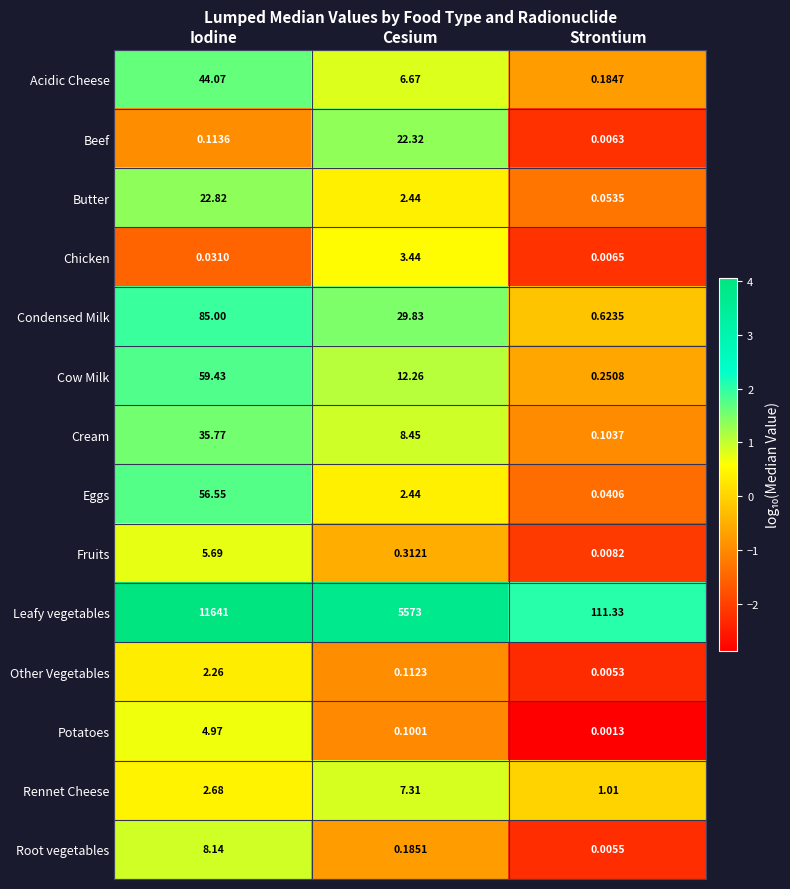

Which label corresponds to the smallest value in the chart?

Strontium